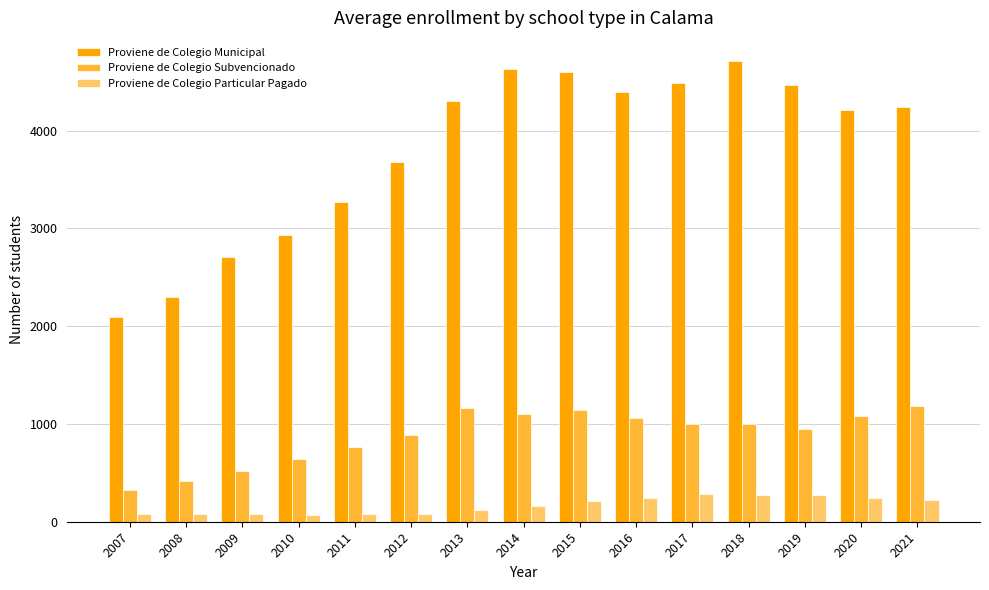

What is the sum of all Proviene de Colegio Subvencionado values?

13218